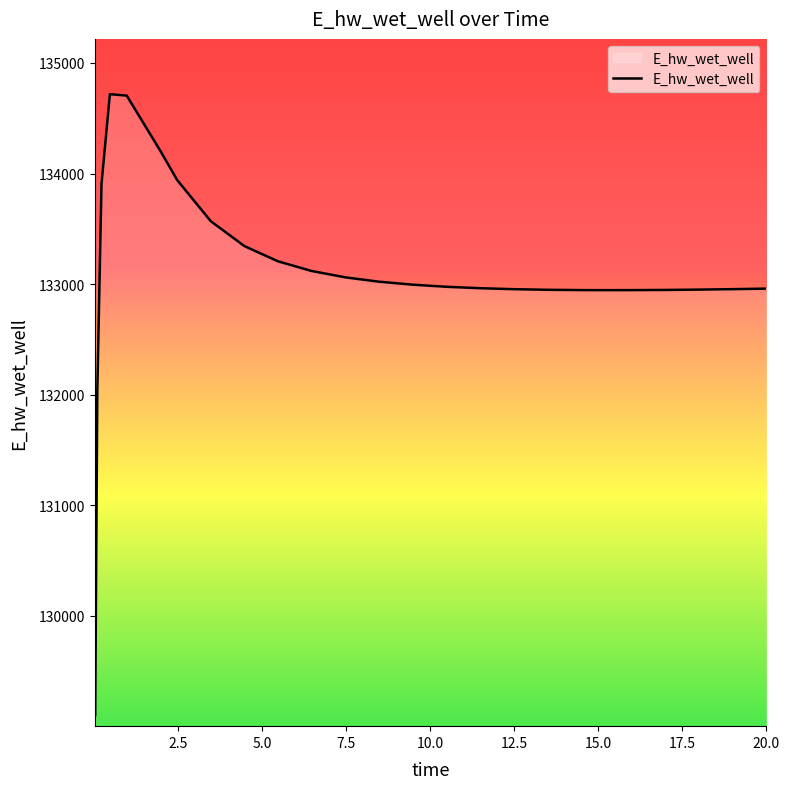

How many values are below 132976?

13